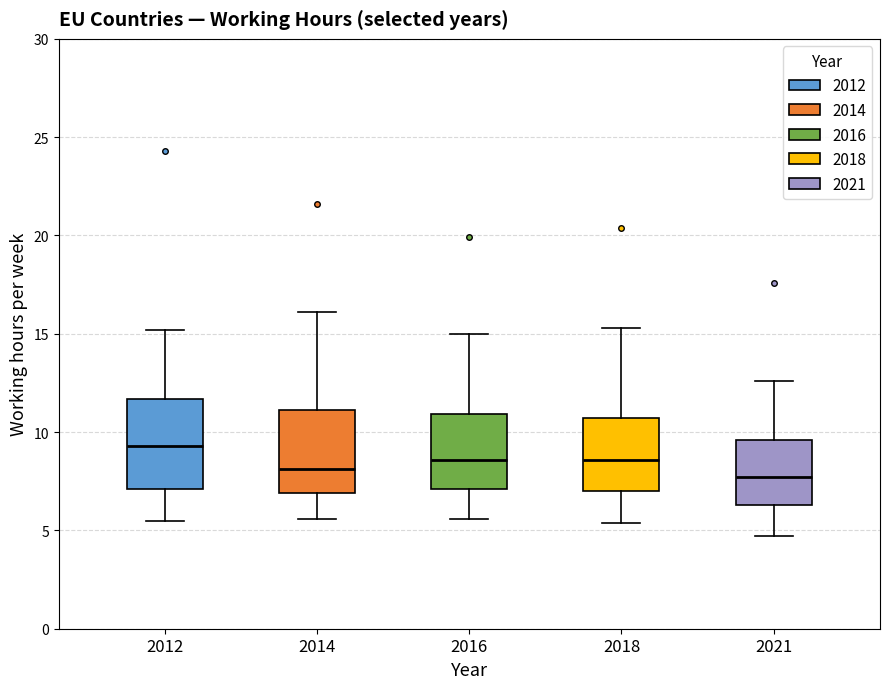

Reading left to right, transcribe this box plot: for each box, give where its median line is, the range the box spans, and where its two whiskers end, as read against the y-axis. The values are not printed on the chart, so give them approximately, as read against the axis.

2012: median 9.5, box 7.0 to 11.5, whiskers 5.5 to 15.0
2014: median 8.0, box 7.0 to 11.0, whiskers 5.5 to 16.0
2016: median 8.5, box 7.0 to 11.0, whiskers 5.5 to 15.0
2018: median 8.5, box 7.0 to 10.5, whiskers 5.5 to 15.5
2021: median 7.5, box 6.5 to 9.5, whiskers 4.5 to 12.5